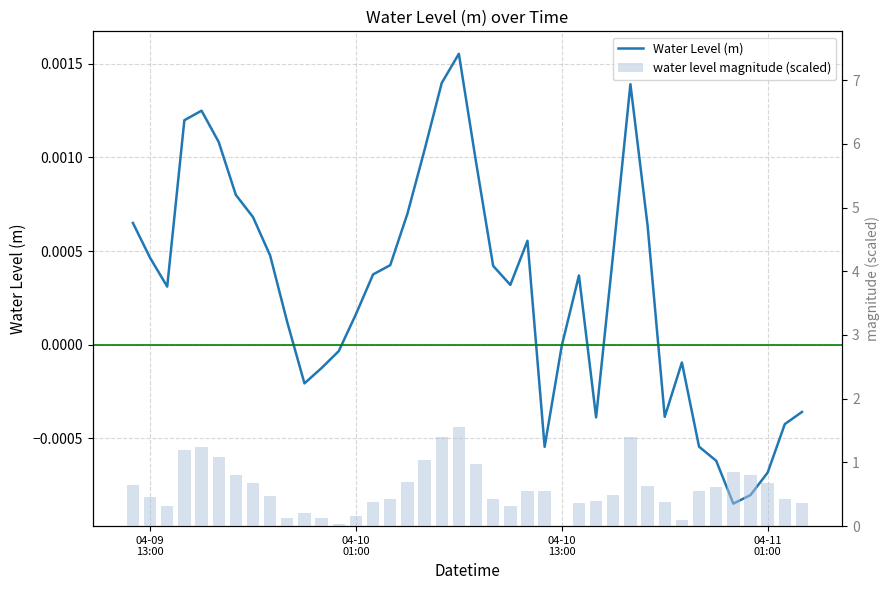

Between 04-09
13:00 and 04-10
01:00, which series saw the biggest shift?

water level magnitude (scaled)